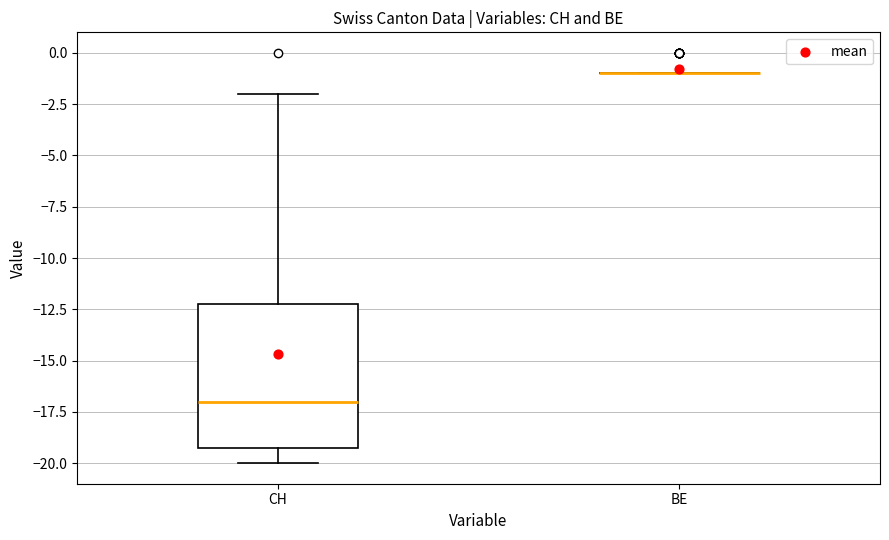

Reading left to right, transcribe this box plot: for each box, give where its median line is, the range the box spans, and where its two whiskers end, as read against the y-axis. The values are not printed on the chart, so give them approximately, as read against the axis.

CH: median -17, box -19 to -12, whiskers -20 to -2
BE: box collapsed to a line at -1, whiskers -1 to -1